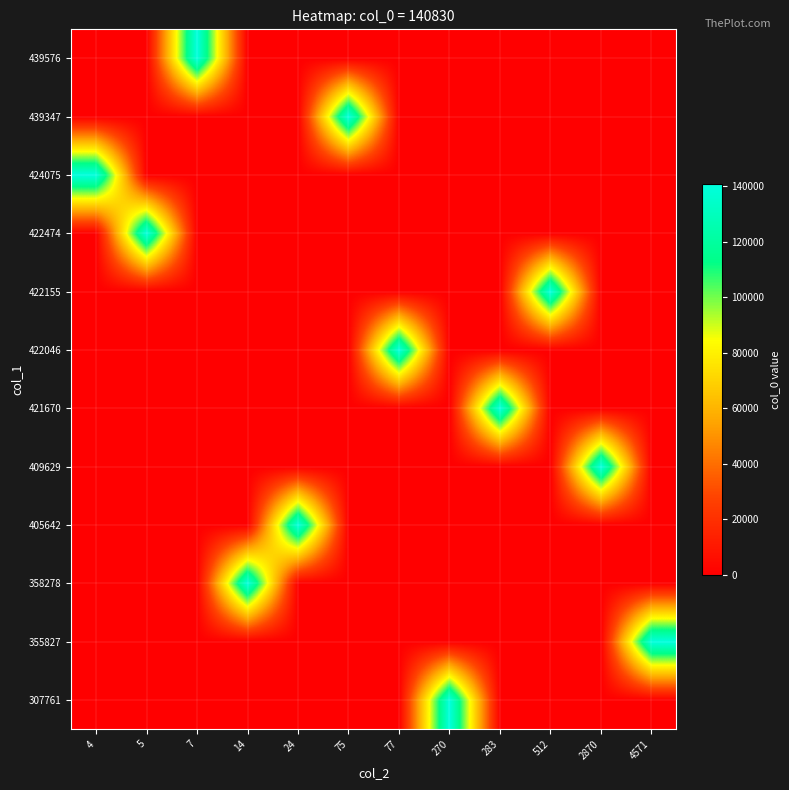

Reading right to left, list all the values displayed in this chart.

307761: 4571=0	2870=0	512=0	283=0	270=140830	77=0	75=0	24=0	14=0	7=0	5=0	4=0
355827: 4571=140830	2870=0	512=0	283=0	270=0	77=0	75=0	24=0	14=0	7=0	5=0	4=0
358278: 4571=0	2870=0	512=0	283=0	270=0	77=0	75=0	24=0	14=140830	7=0	5=0	4=0
405642: 4571=0	2870=0	512=0	283=0	270=0	77=0	75=0	24=140830	14=0	7=0	5=0	4=0
409629: 4571=0	2870=140830	512=0	283=0	270=0	77=0	75=0	24=0	14=0	7=0	5=0	4=0
421670: 4571=0	2870=0	512=0	283=140830	270=0	77=0	75=0	24=0	14=0	7=0	5=0	4=0
422046: 4571=0	2870=0	512=0	283=0	270=0	77=140830	75=0	24=0	14=0	7=0	5=0	4=0
422155: 4571=0	2870=0	512=140830	283=0	270=0	77=0	75=0	24=0	14=0	7=0	5=0	4=0
422474: 4571=0	2870=0	512=0	283=0	270=0	77=0	75=0	24=0	14=0	7=0	5=140830	4=0
424075: 4571=0	2870=0	512=0	283=0	270=0	77=0	75=0	24=0	14=0	7=0	5=0	4=140830
439347: 4571=0	2870=0	512=0	283=0	270=0	77=0	75=140830	24=0	14=0	7=0	5=0	4=0
439576: 4571=0	2870=0	512=0	283=0	270=0	77=0	75=0	24=0	14=0	7=140830	5=0	4=0